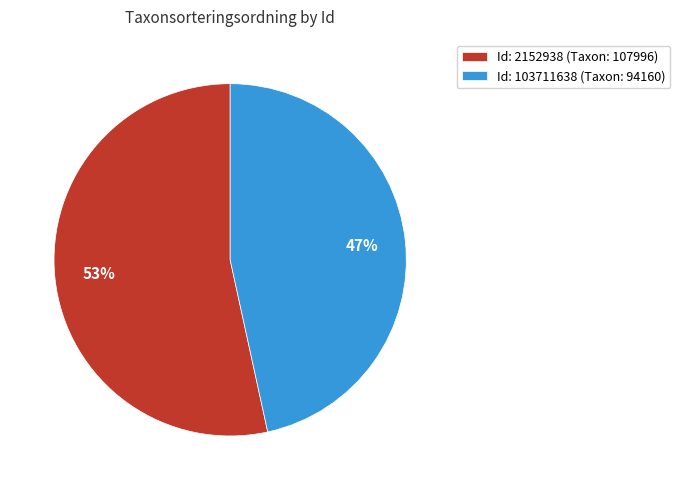

True or false: Id: 103711638 (Taxon: 94160) accounts for 47% of the total.

True